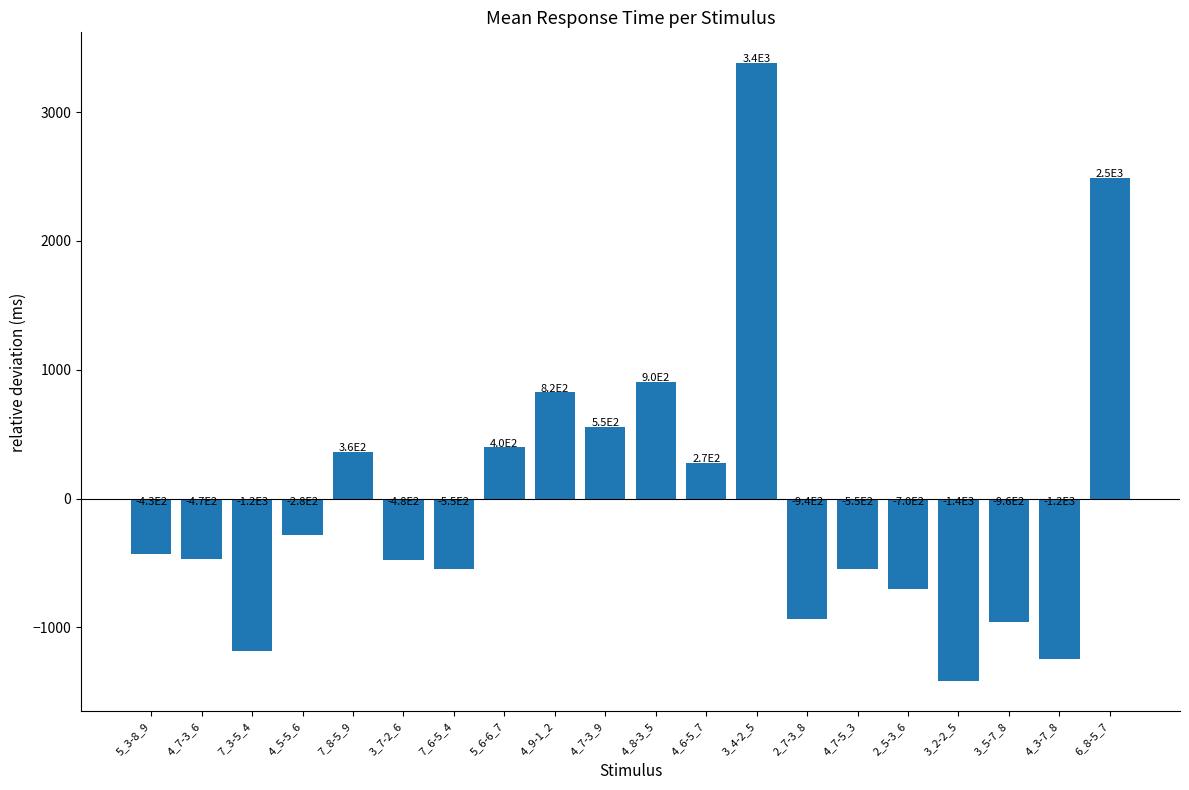

The value at 7_8-5_9 is 364.8. True or false?

True